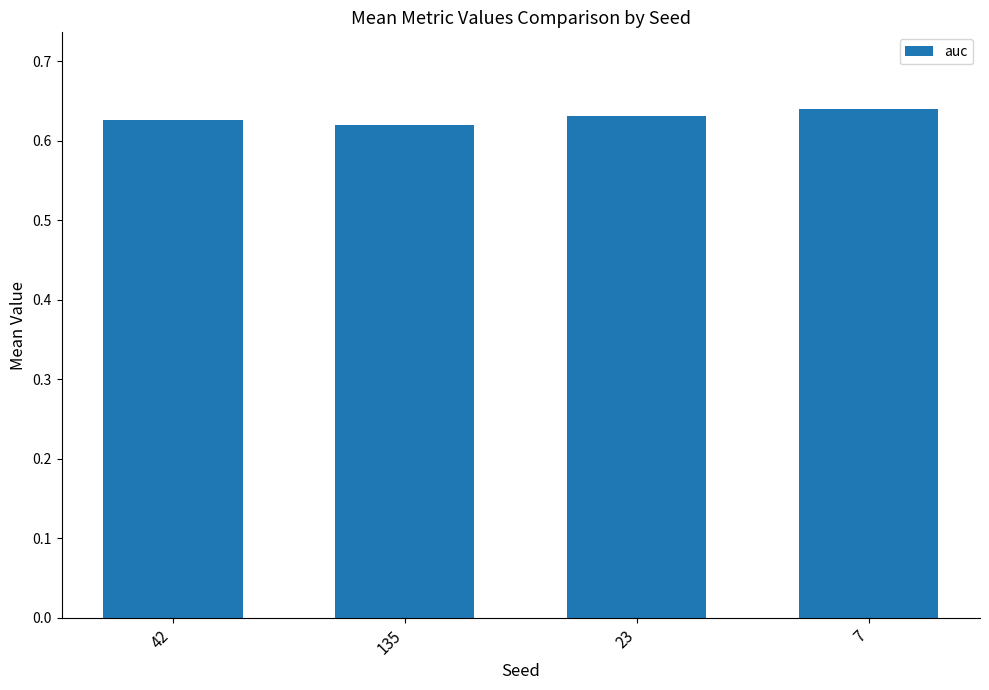

How many bars are there in total?

4